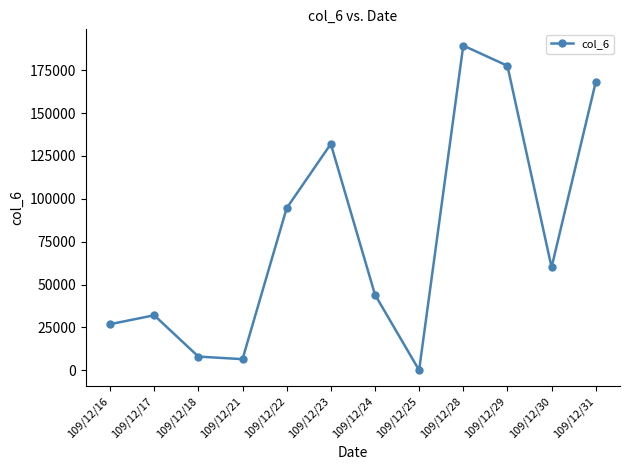

Is it true that the value at 109/12/29 is 302616?

False